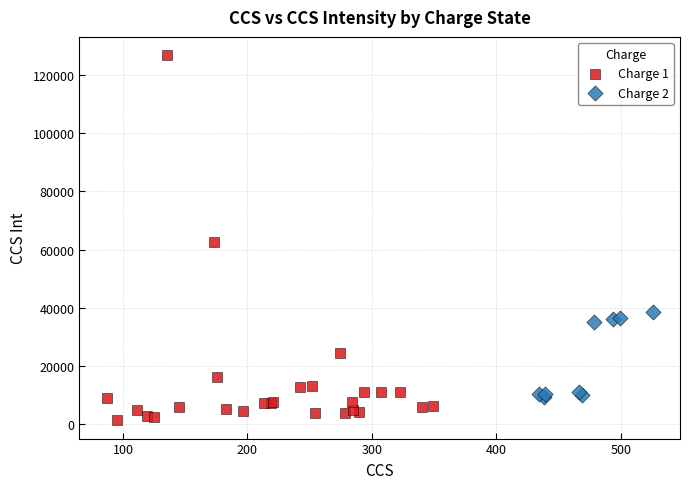

Which series has the widest spread of Y values?

Charge 1